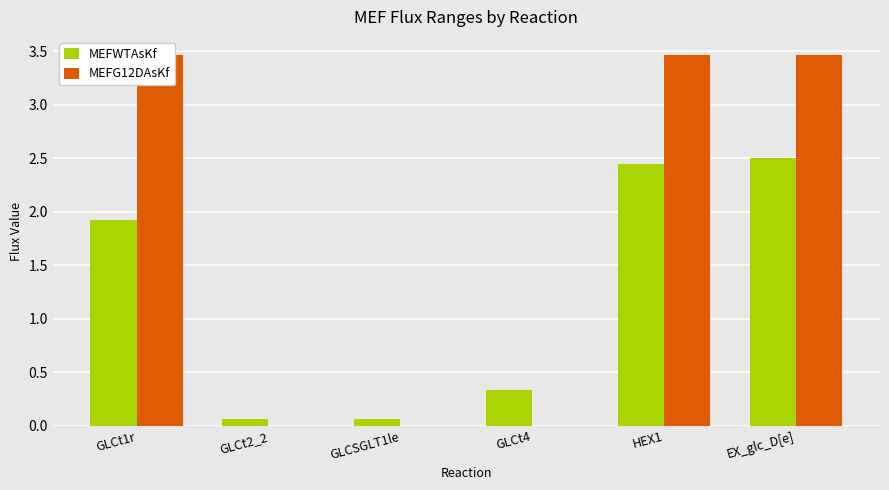

List the series in order of their overall mean, highest first.

MEFG12DAsKf, MEFWTAsKf